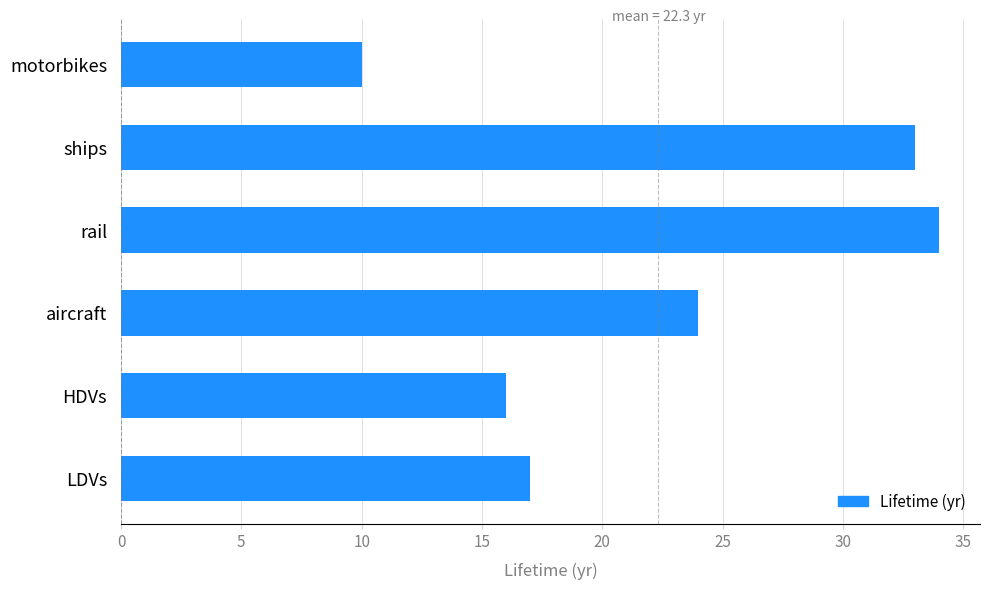

What is the greatest value displayed?

34